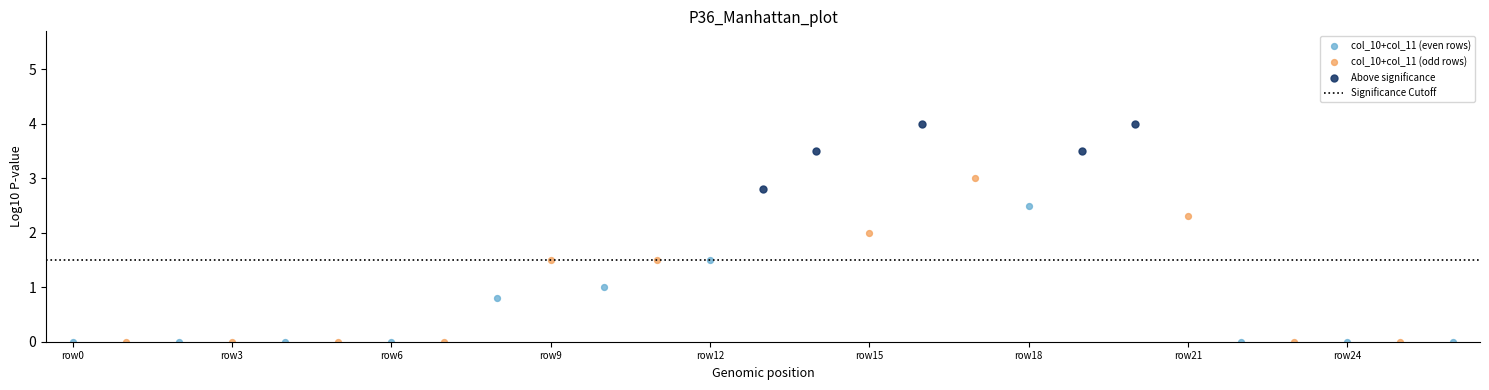

Which series has the largest Y range (max minus min)?

col_10+col_11 (odd rows)